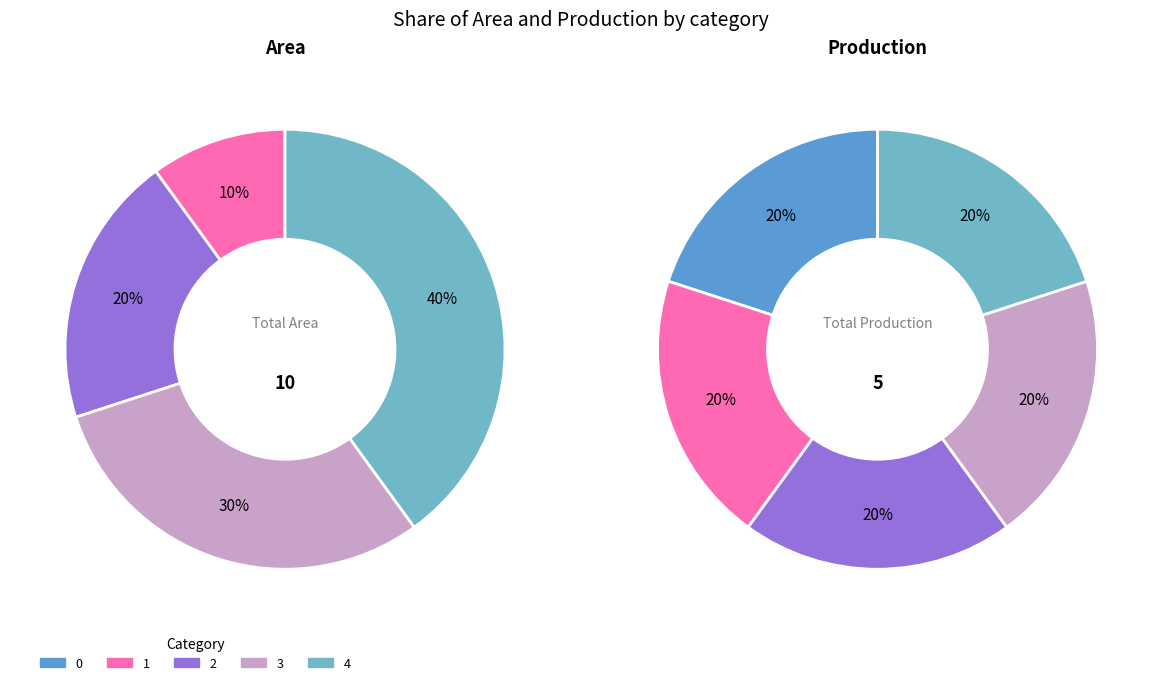

Do 4 and 3 together represent more than half of the pie?

Yes